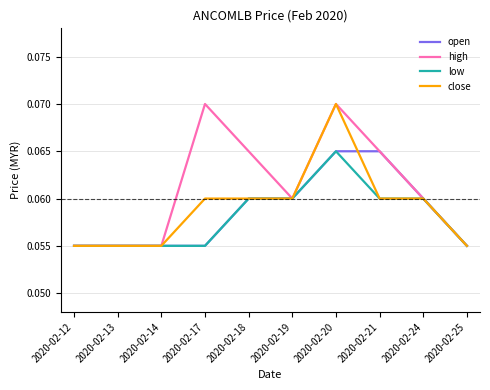

The high series shows 0.0 at 2020-02-21. True or false?

False